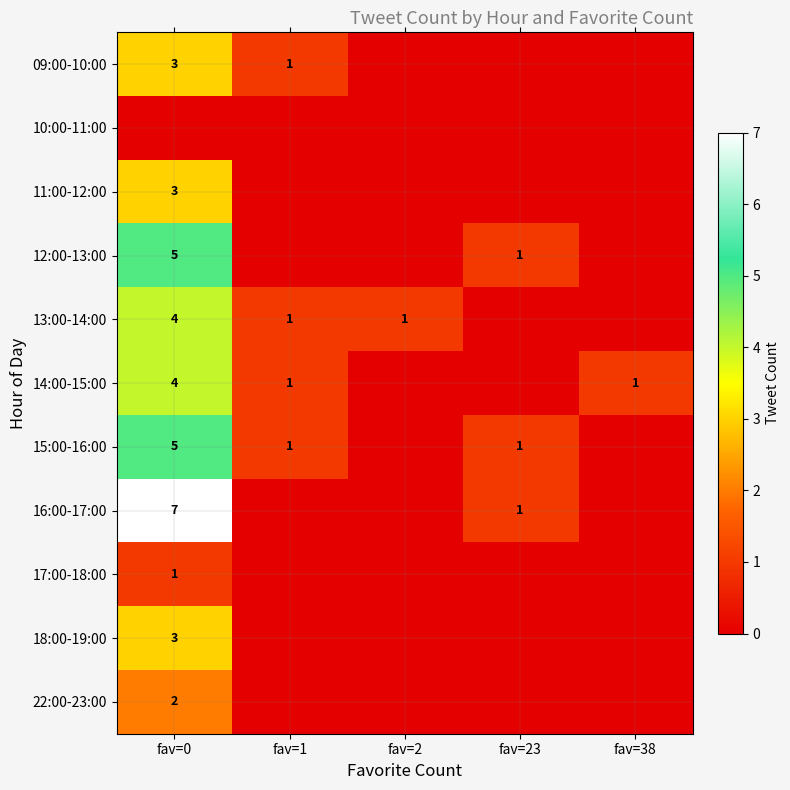

How many series are shown in this chart?

11